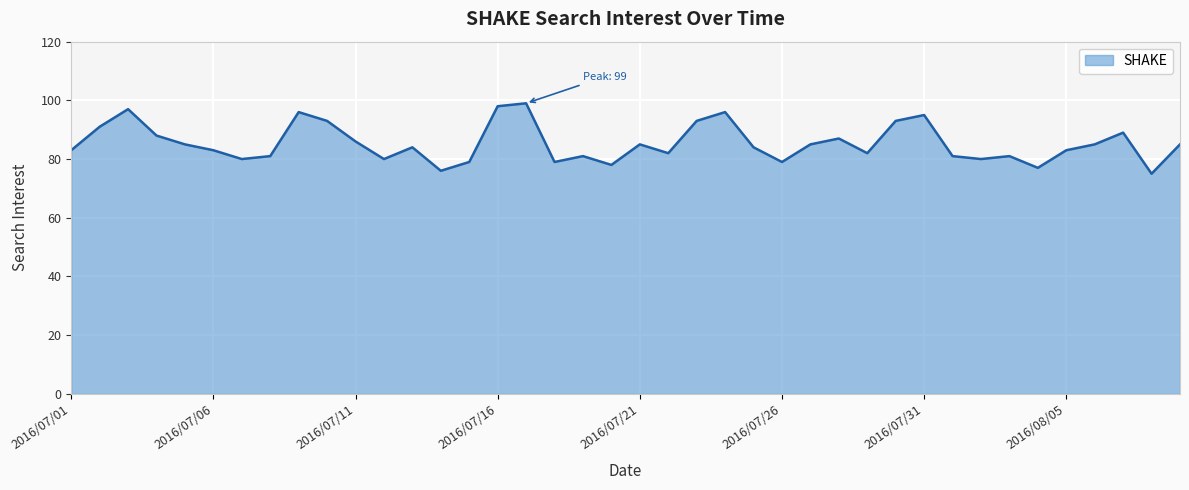

What is the greatest value displayed?

99